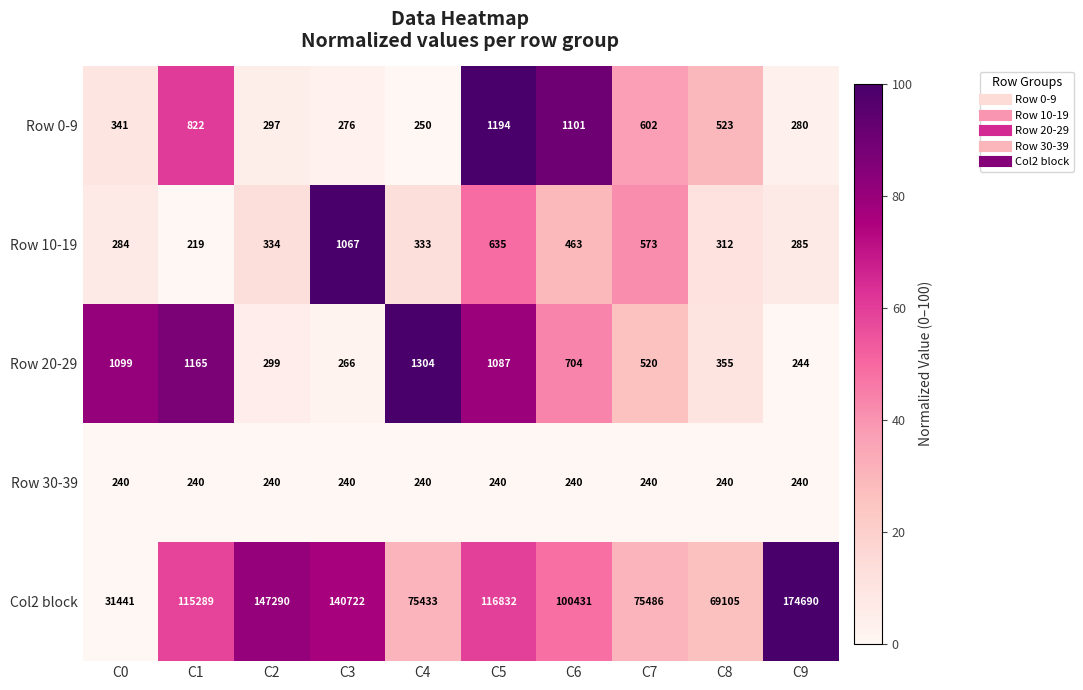

What is the sum of the Row 0-9 values at C1 and C0?

1163